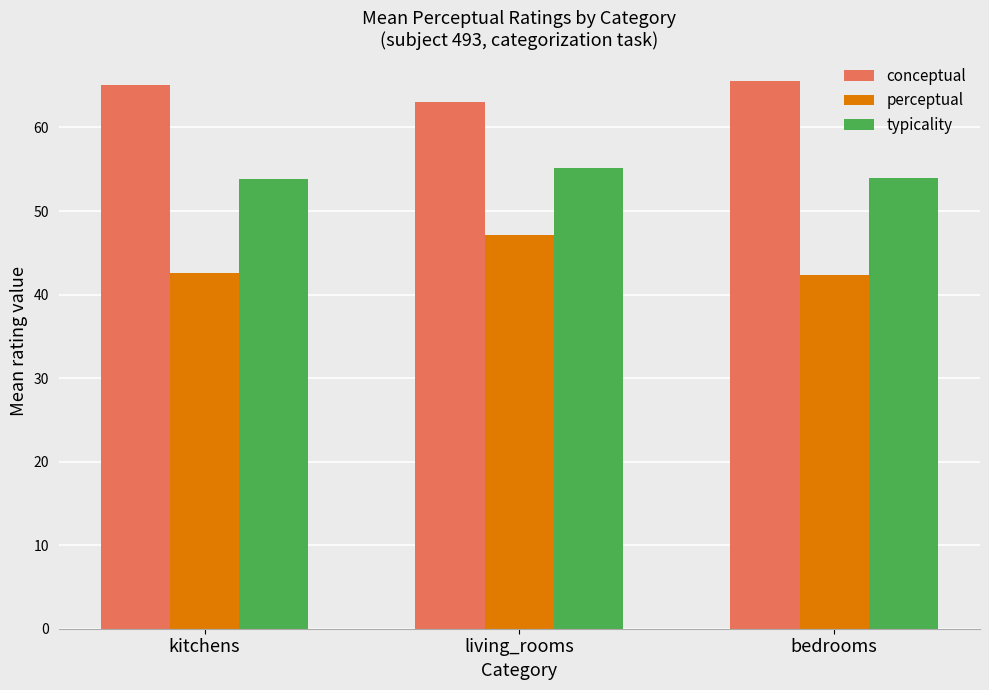

Between living_rooms and bedrooms, which series saw the biggest shift?

perceptual